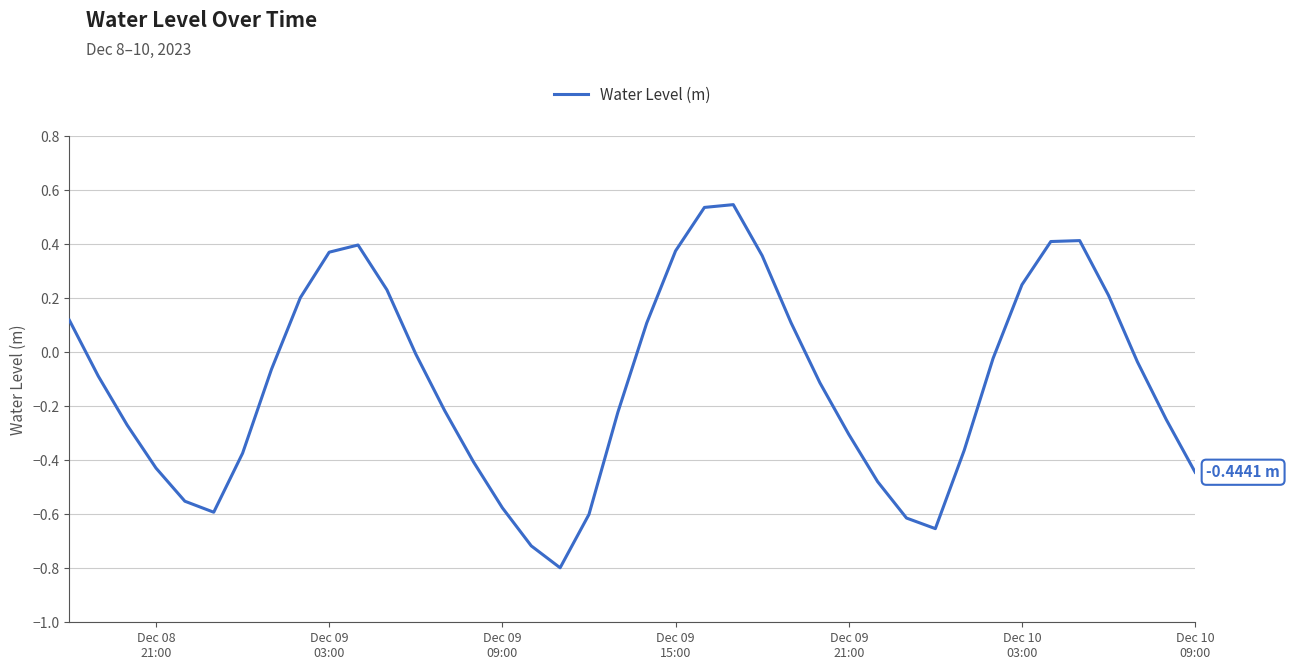

What is the difference between the maximum and minimum values?

1.3